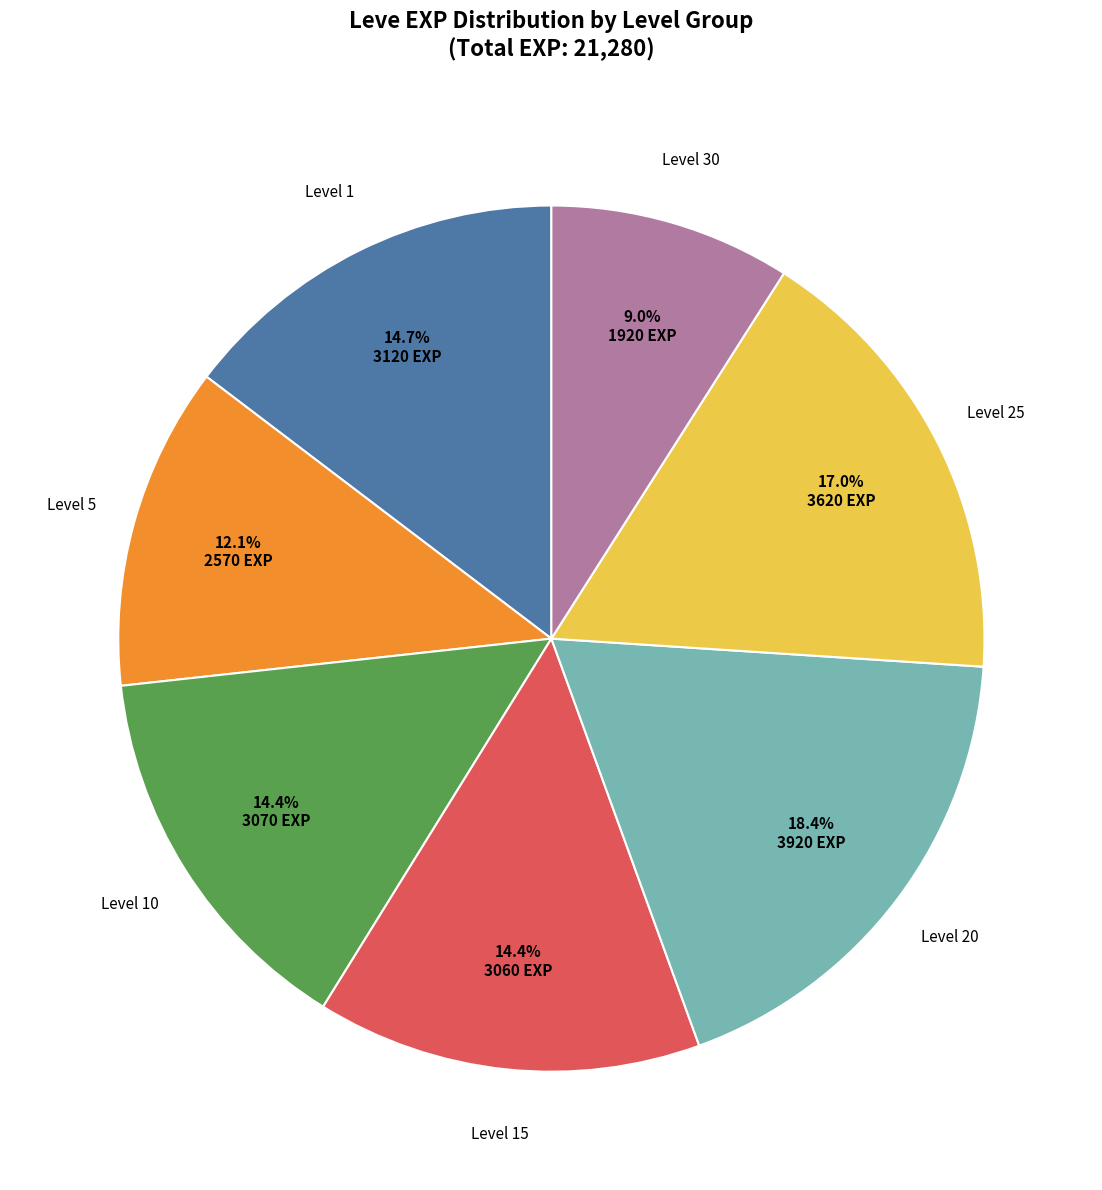

Is there any slice that represents more than half of the pie?

No